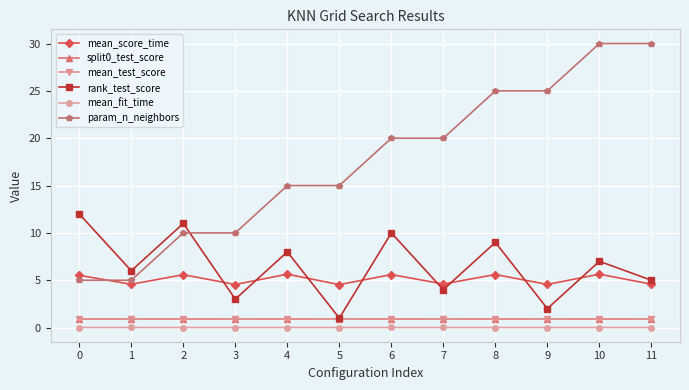

Is this an area chart (filled region under the line)?

No